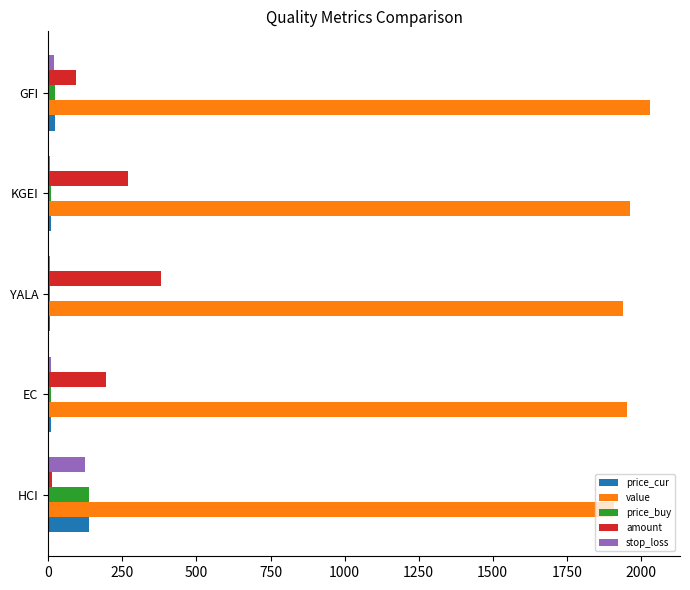

Is the value of stop_loss at HCI greater than the value of price_cur at EC?

Yes